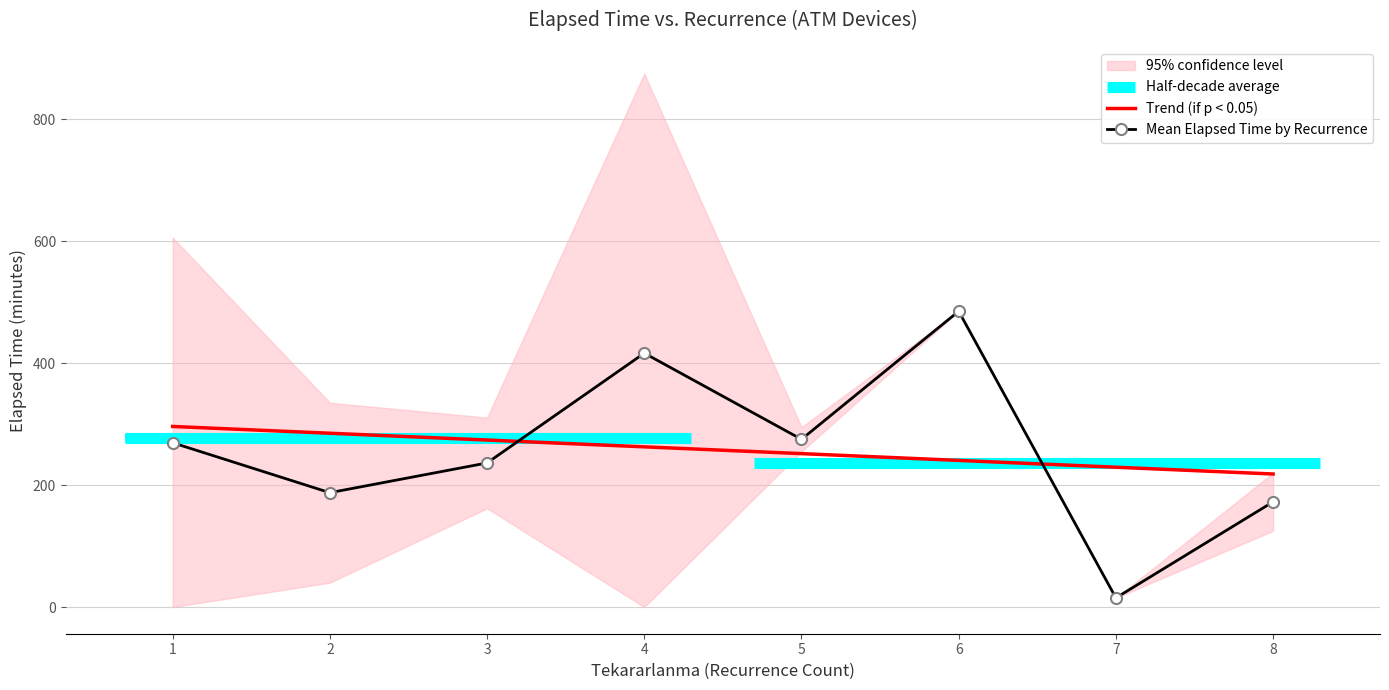

Reading right to left, transcribe all the data shown in this chart.

Trend (if p < 0.05): 218.1	229.3	240.4	251.5	262.7	273.8	284.9	296.1
Mean Elapsed Time by Recurrence: 172.5	15.0	485.0	275.0	416.2	236.2	187.5	269.3